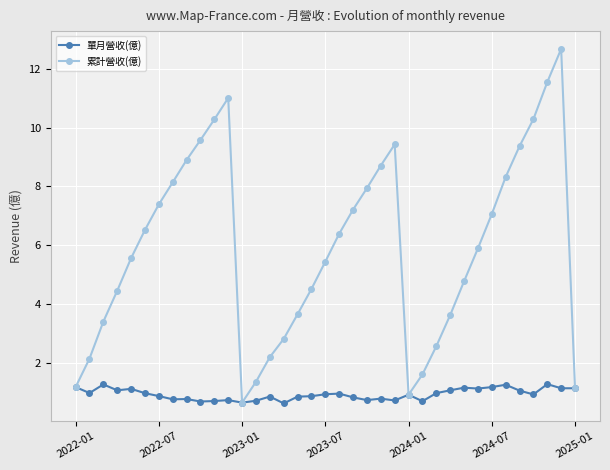

Is this an area chart (filled region under the line)?

No